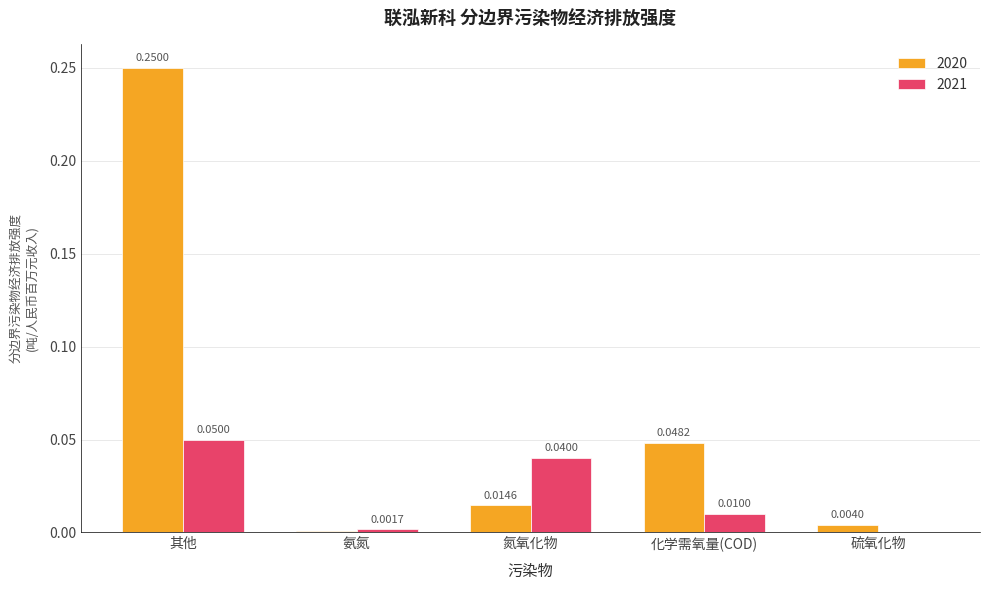

At which label does 2020 reach its peak?

其他